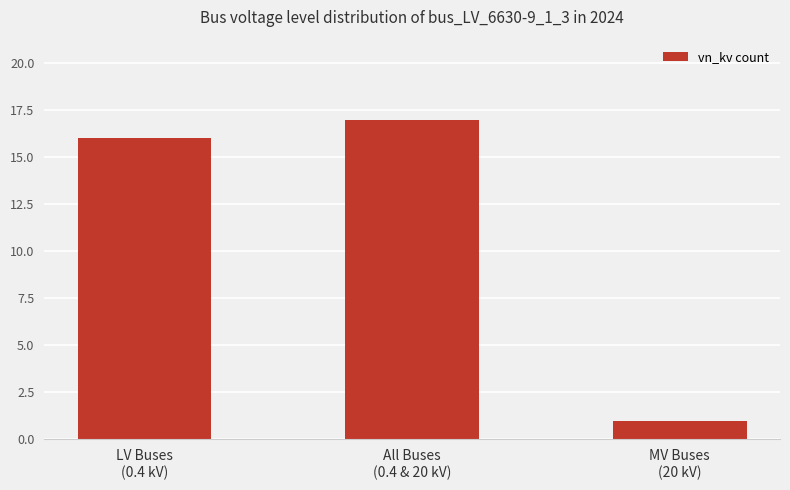

Count the number of data series in this chart.

1